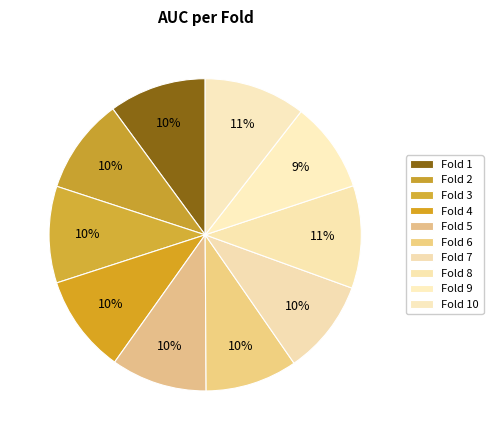

How many slices are in this pie chart?

10